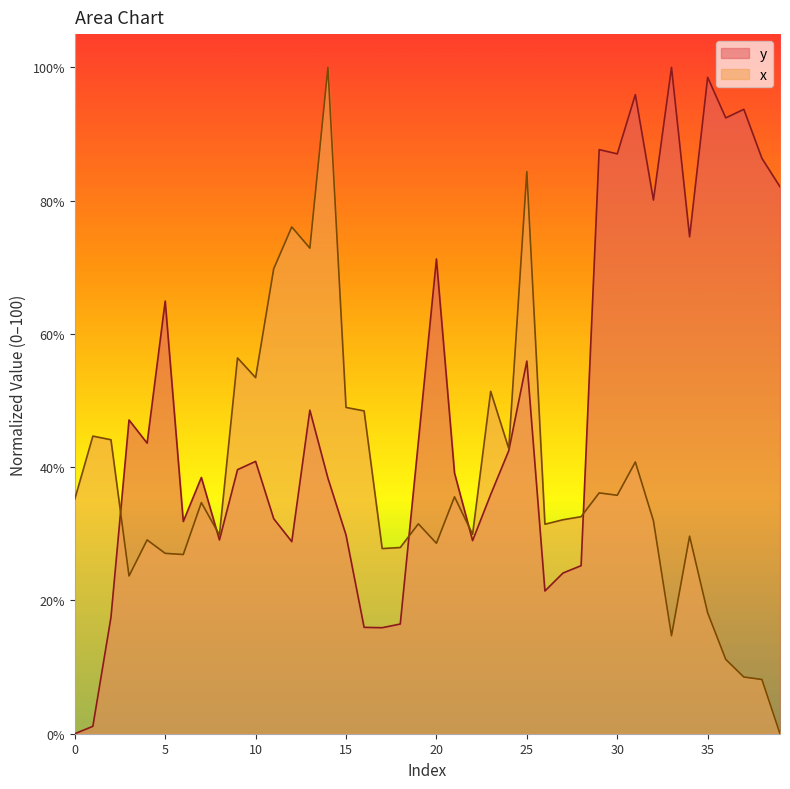

How many values in the x series exceed 32?

21